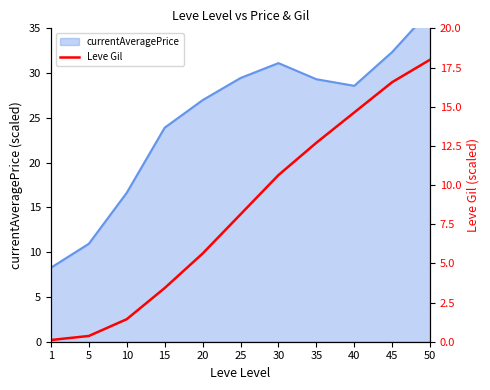

What is the value of the 8th point from the left?

12.7